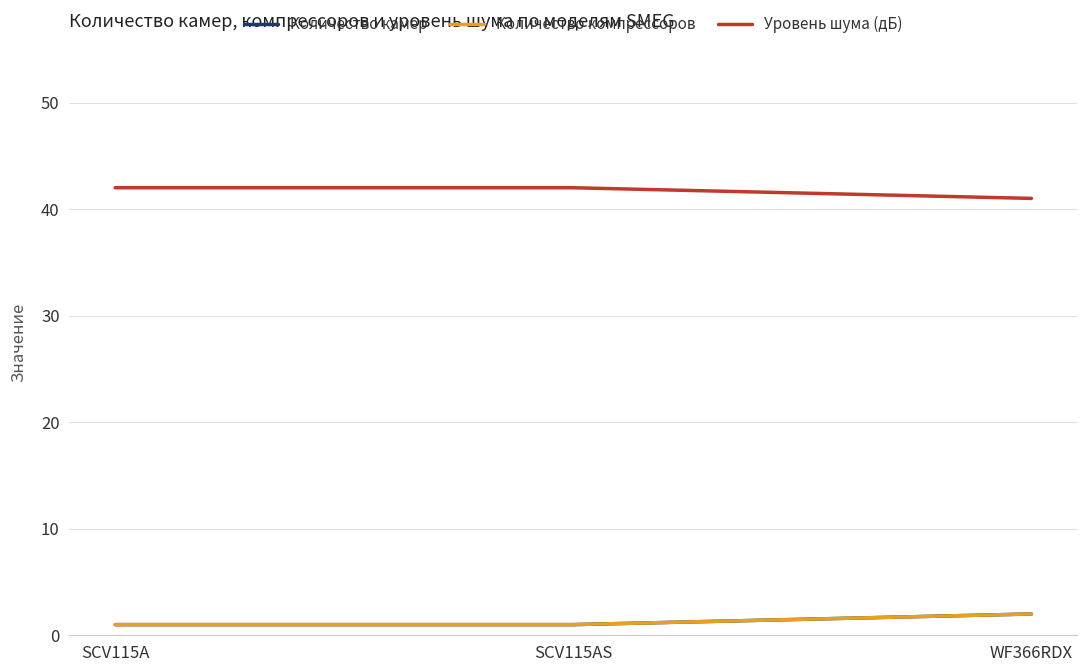

How many lines are shown in the chart?

3